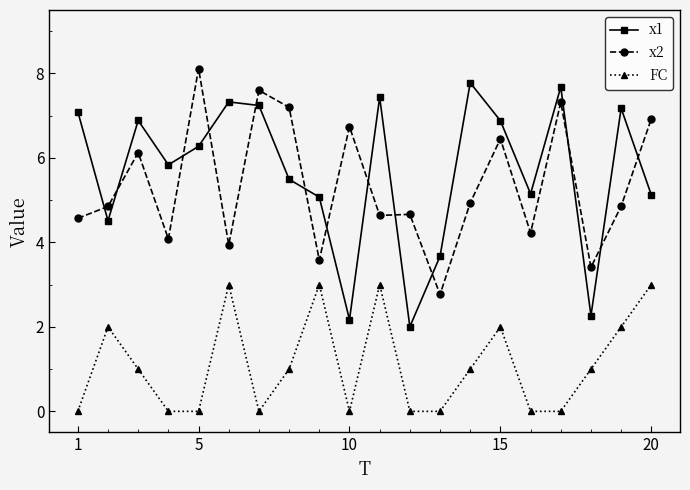

True or false: FC and x1 intersect in this chart.

False